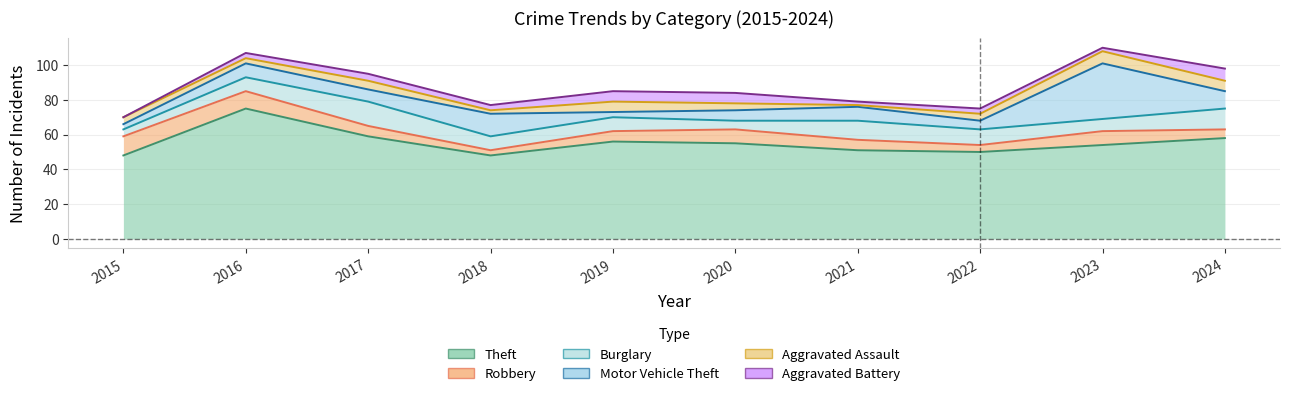

How many interior local valleys does the Robbery series have?

2